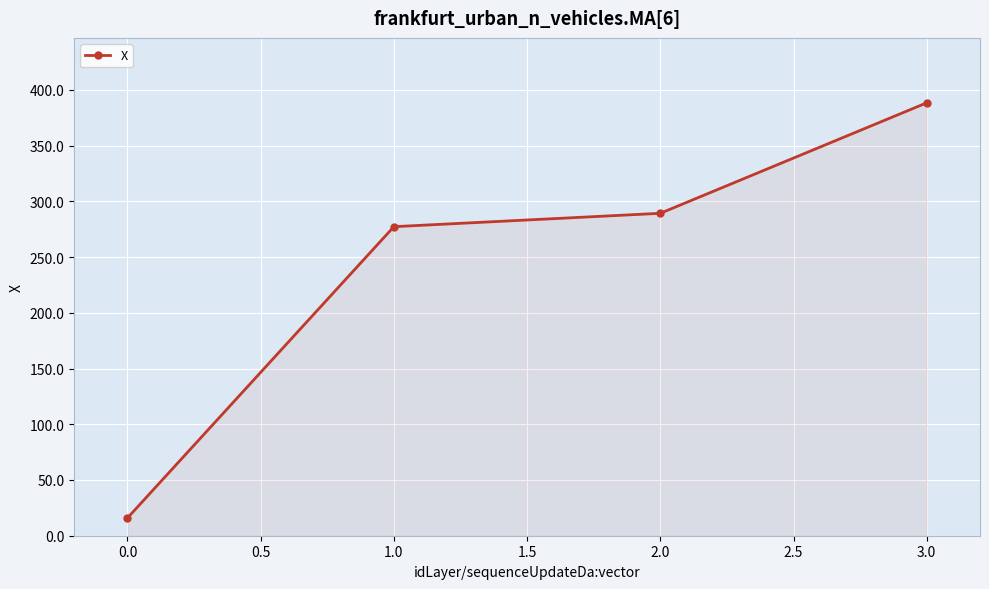

Which label corresponds to the largest value in the chart?

3.0